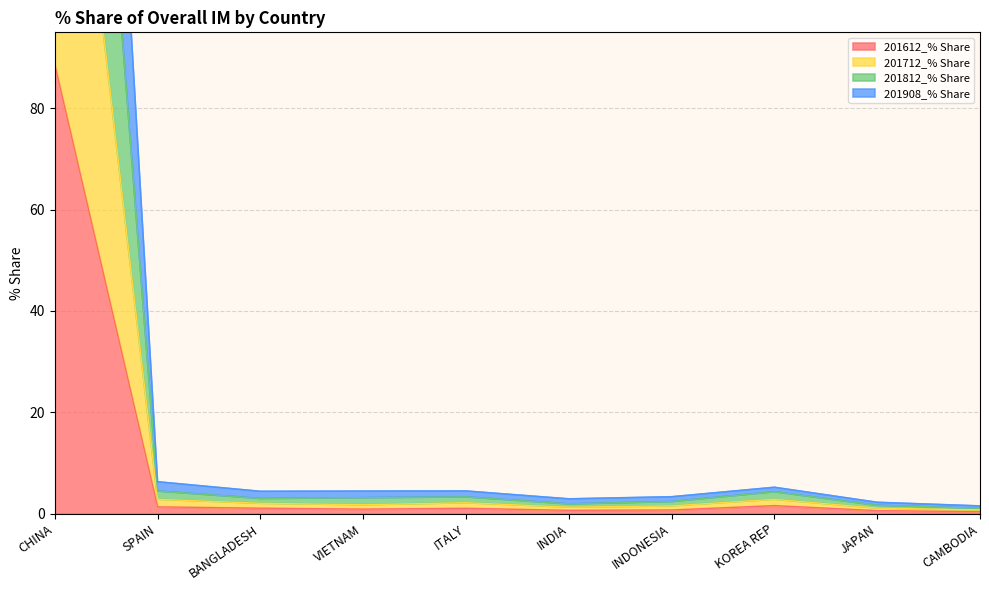

Which series has the widest spread of values?

201908_% Share